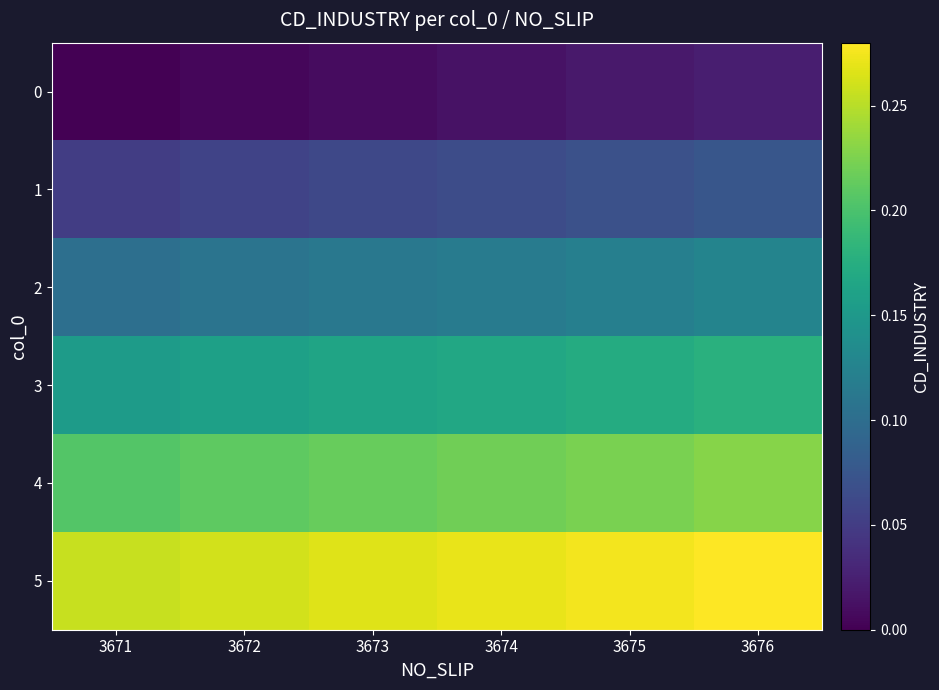

Which category has the highest value across all series?

3676